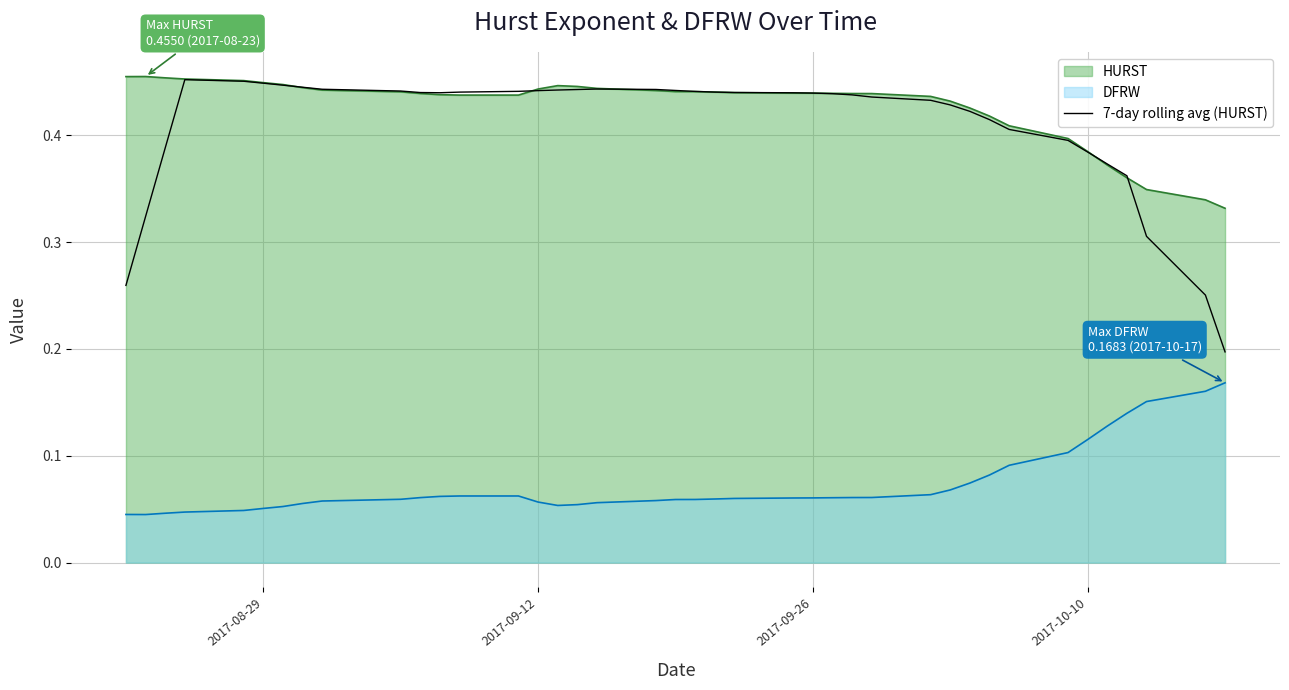

True or false: DFRW and HURST intersect in this chart.

False